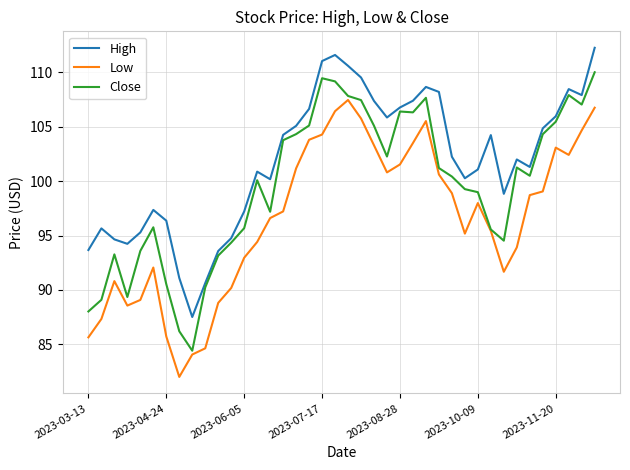

Which series has the largest total across all categories?

High